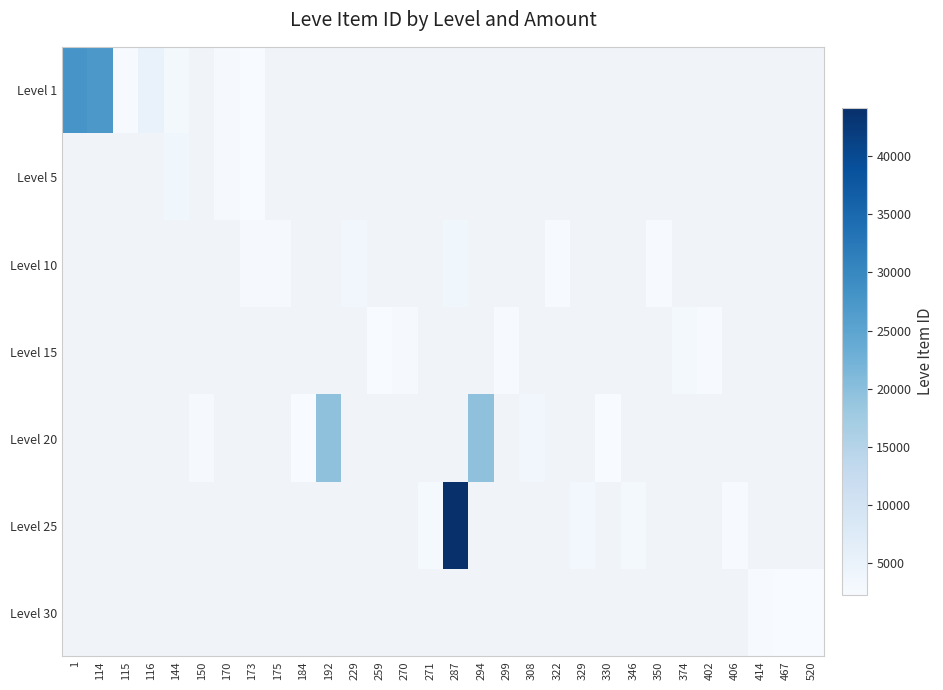

At how many categories does at least one series exceed 28180?

1